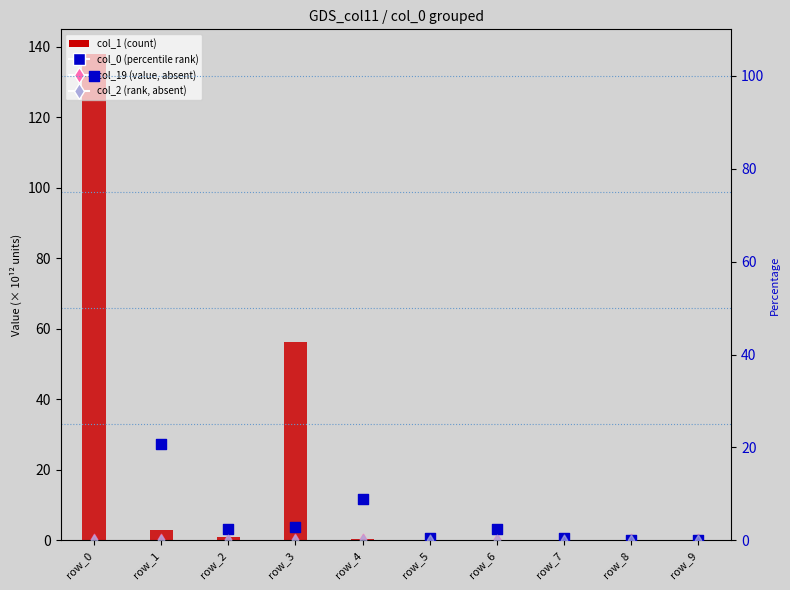

Which series contains the lowest Y value?

col_19 (value, absent)